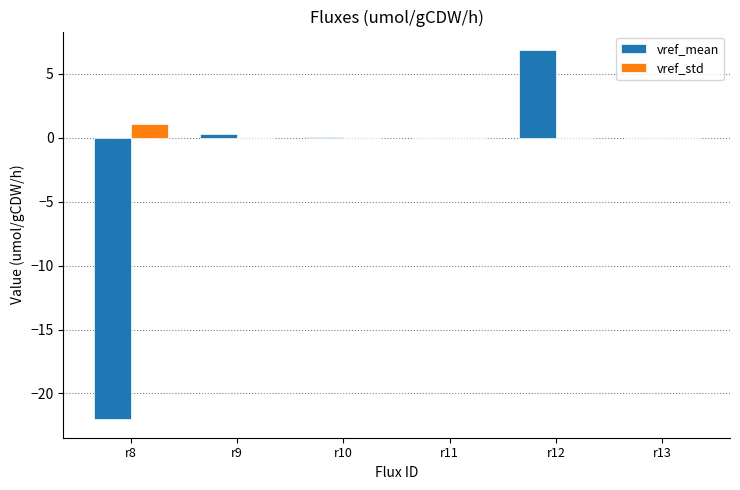

Which series has the largest range (max minus min)?

vref_mean